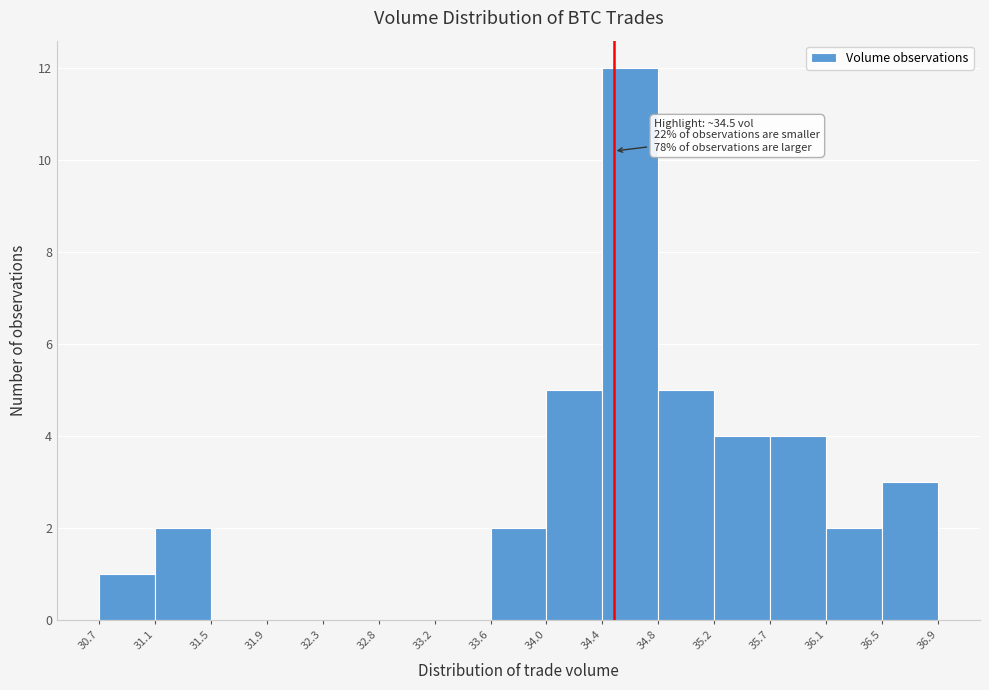

Over which range of the x-axis is the bar tallest?

34.4 to 34.8